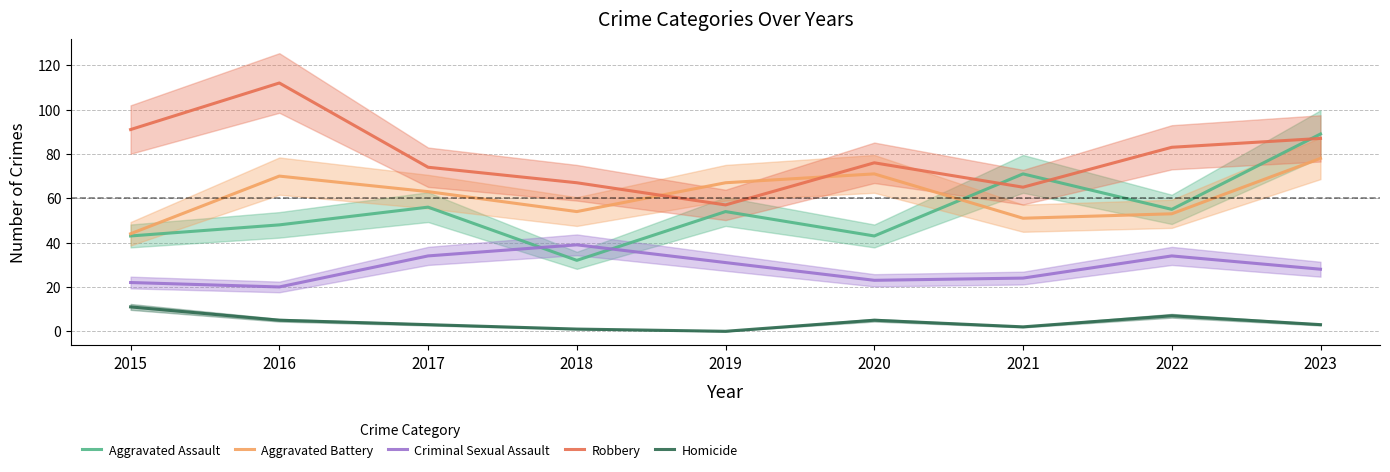

Reading right to left, list all the values displayed in this chart.

Aggravated Assault: 89	55	71	43	54	32	56	48	43
Aggravated Battery: 78	53	51	71	67	54	63	70	44
Criminal Sexual Assault: 28	34	24	23	31	39	34	20	22
Robbery: 87	83	65	76	57	67	74	112	91
Homicide: 3	7	2	5	0	1	3	5	11